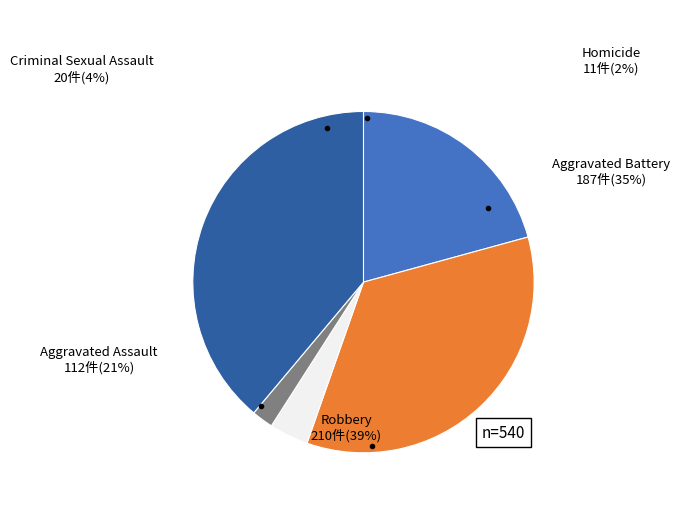

What percentage is the Homicide slice, to the nearest percent?

2%